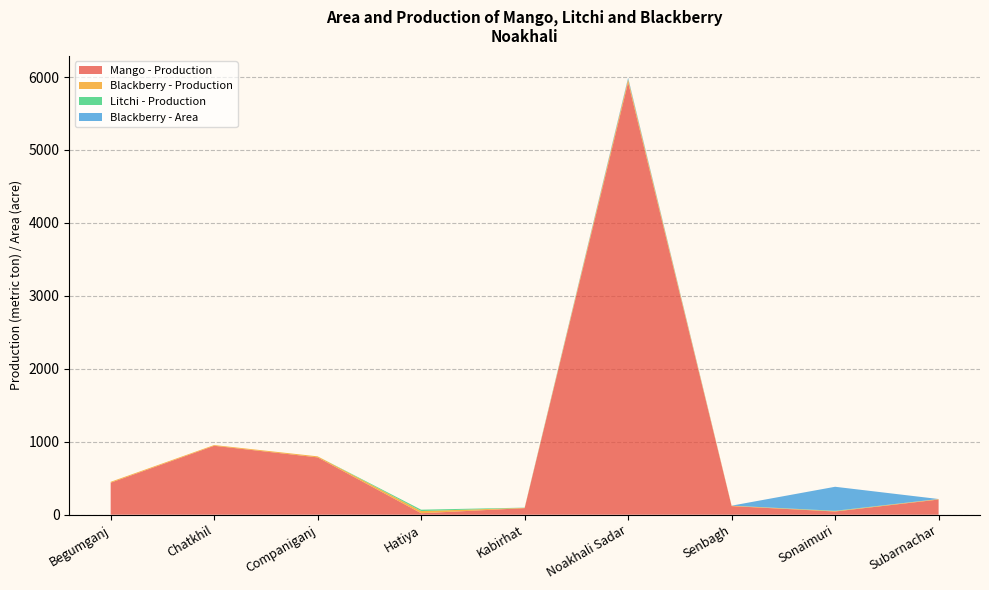

Reading left to right, what are all the values shown in this chart?

Mango - Production: Begumganj=439	Chatkhil=945	Companiganj=786	Hatiya=20	Kabirhat=90	Noakhali Sadar=5928	Senbagh=118	Sonaimuri=44	Subarnachar=208
Blackberry - Production: Begumganj=12	Chatkhil=10	Companiganj=14	Hatiya=30	Kabirhat=4	Noakhali Sadar=41	Senbagh=6	Sonaimuri=5	Subarnachar=7
Litchi - Production: Begumganj=0	Chatkhil=0	Companiganj=0	Hatiya=19	Kabirhat=3	Noakhali Sadar=4	Senbagh=0	Sonaimuri=5	Subarnachar=0
Blackberry - Area: Begumganj=0	Chatkhil=0	Companiganj=0	Hatiya=0	Kabirhat=0	Noakhali Sadar=17	Senbagh=0	Sonaimuri=329	Subarnachar=0